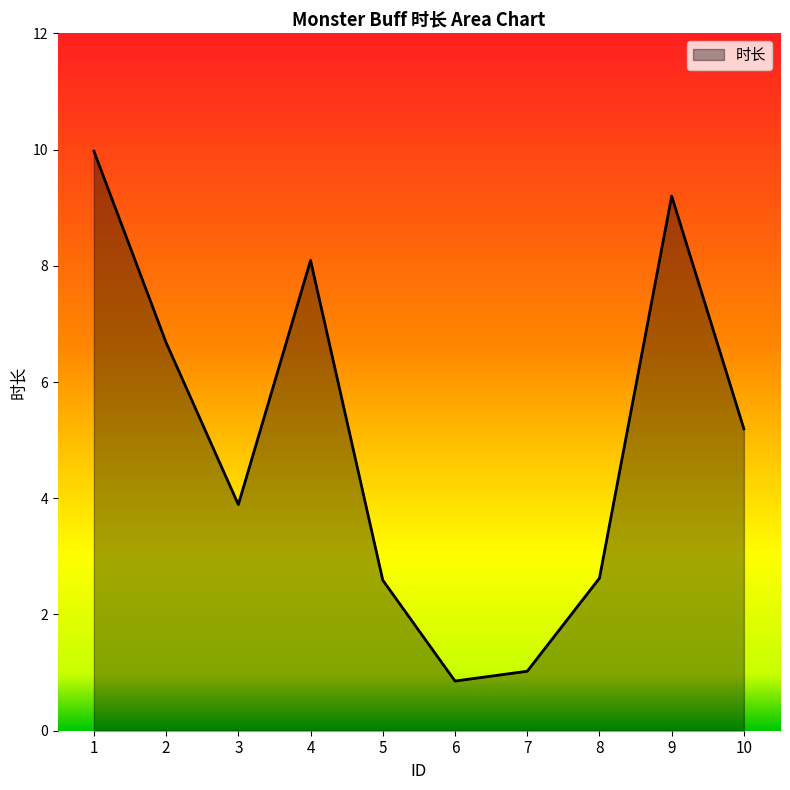

What is the difference between the values at 3 and 1?

6.1